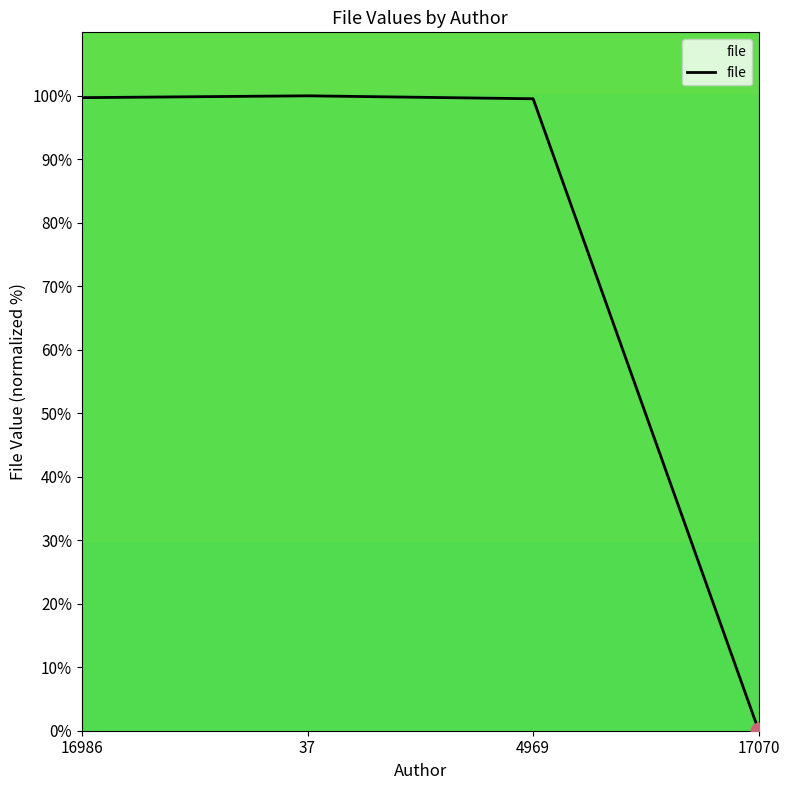

How many distinct data groups are displayed?

1